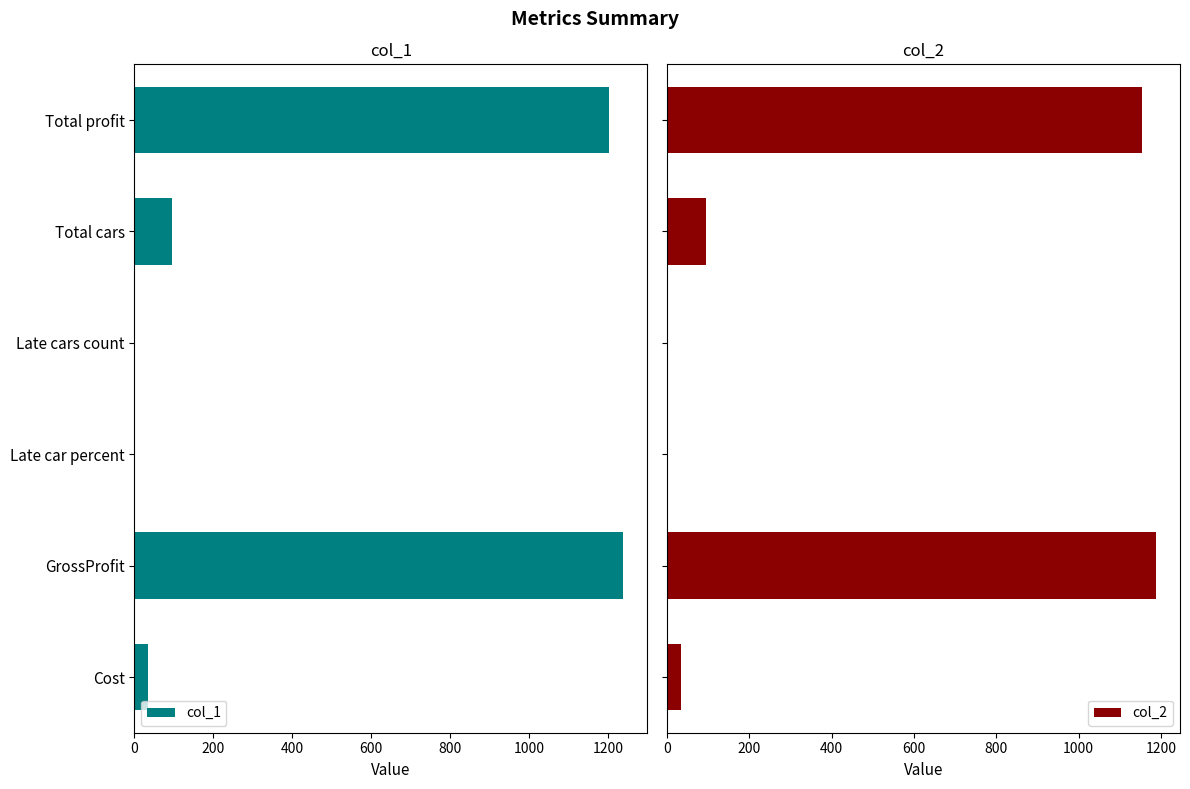

What is the sum of all col_2 values?

2467.2